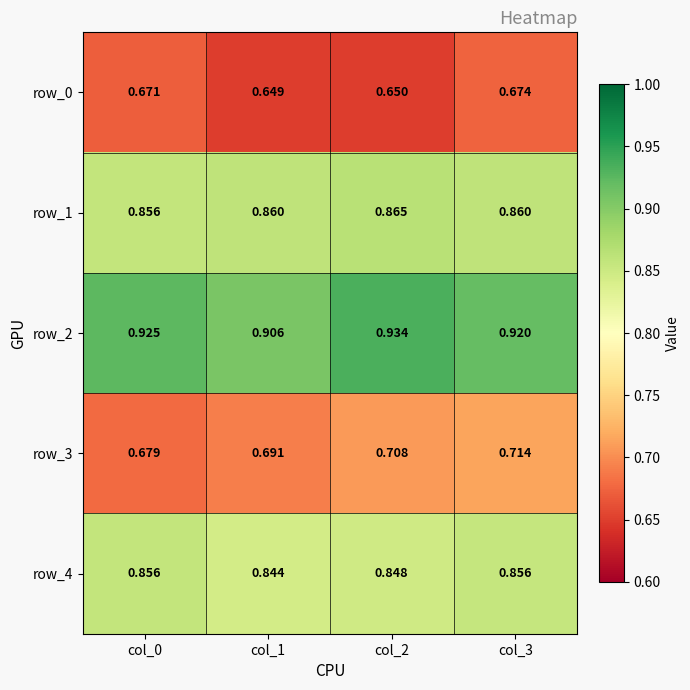

At which label is row_0 closest to 0?

col_1